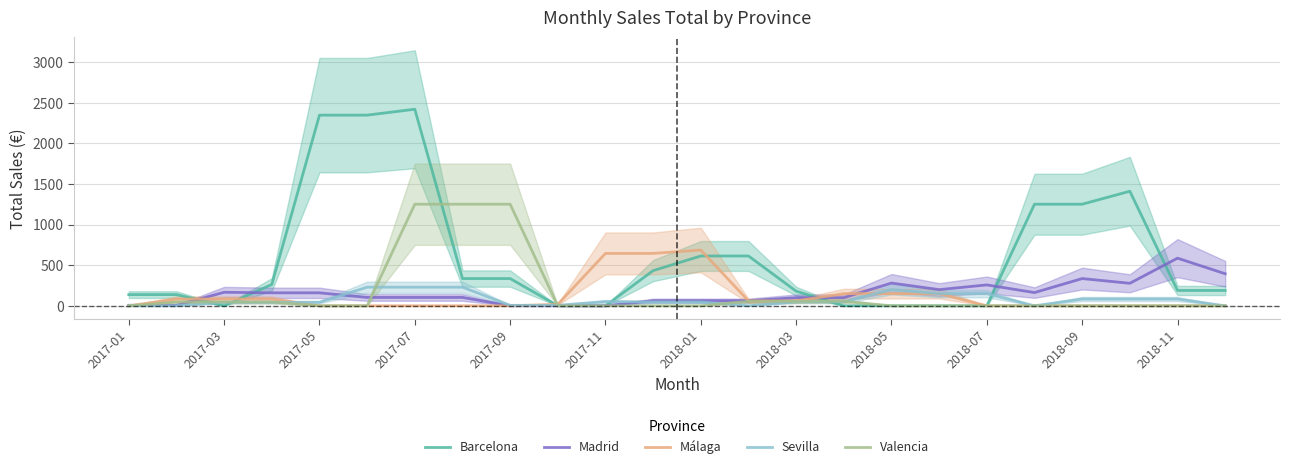

How many lines are shown in the chart?

5